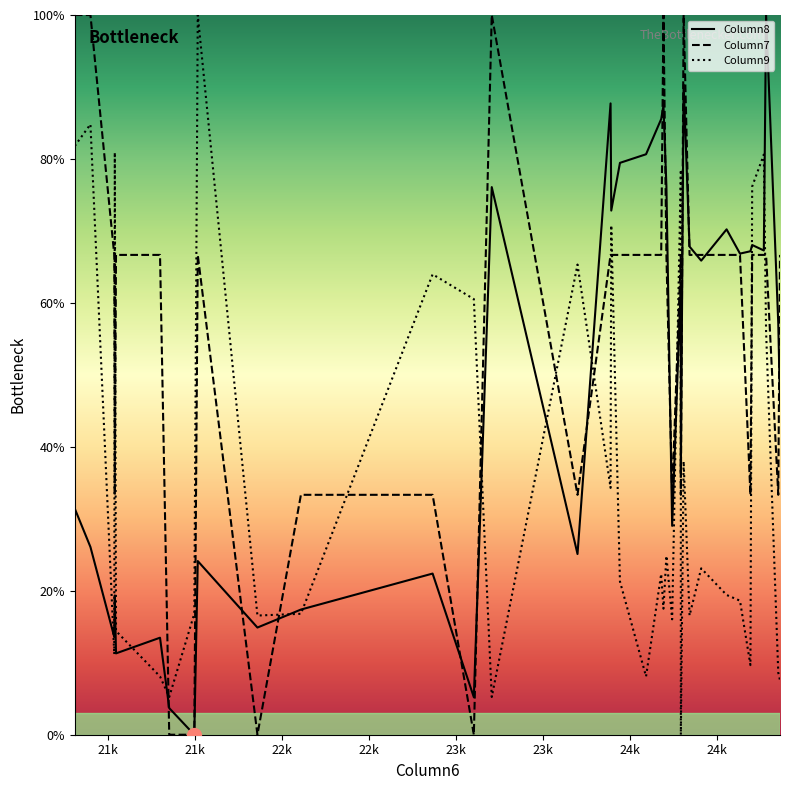

True or false: Column9 has a value of 28.5 at 20.

False